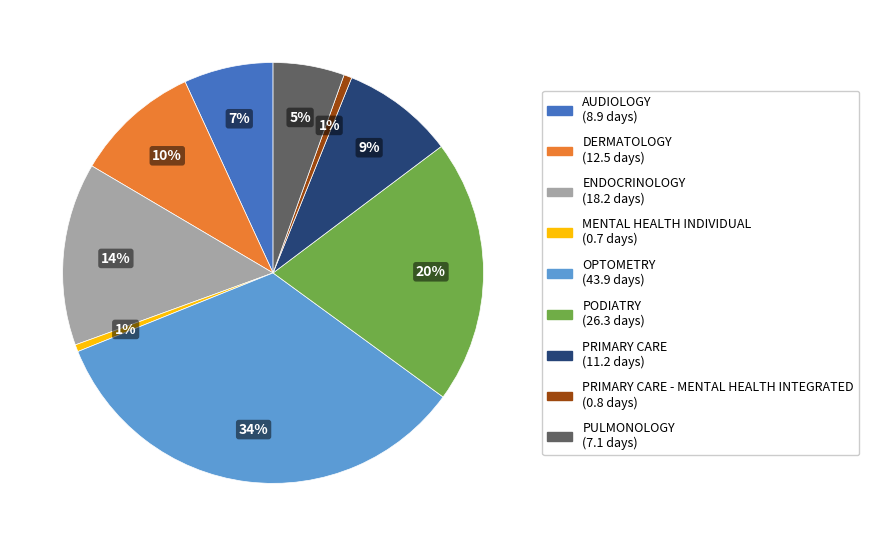

To the nearest percent, what is the difference between the largest and smallest slice percentages?

33%